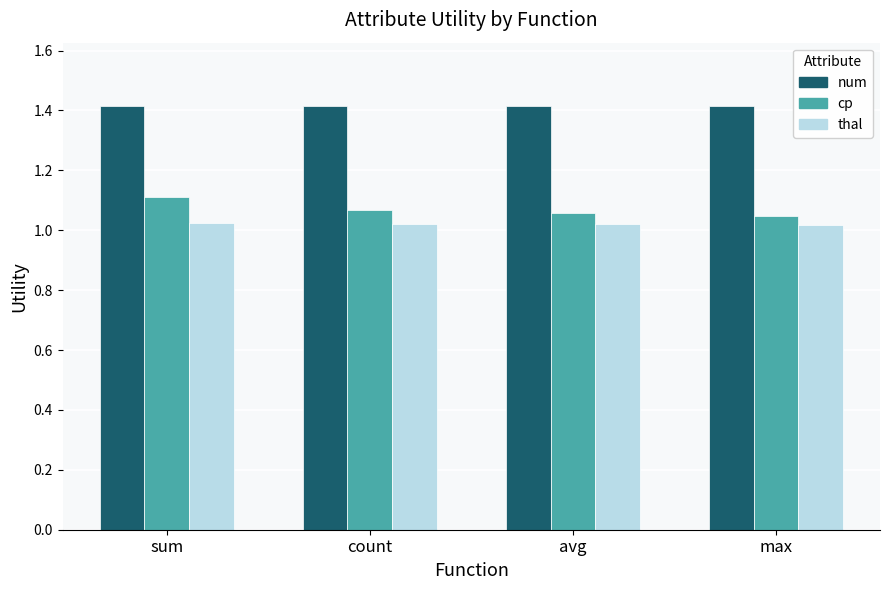

What is the lowest value of the num series?

1.4